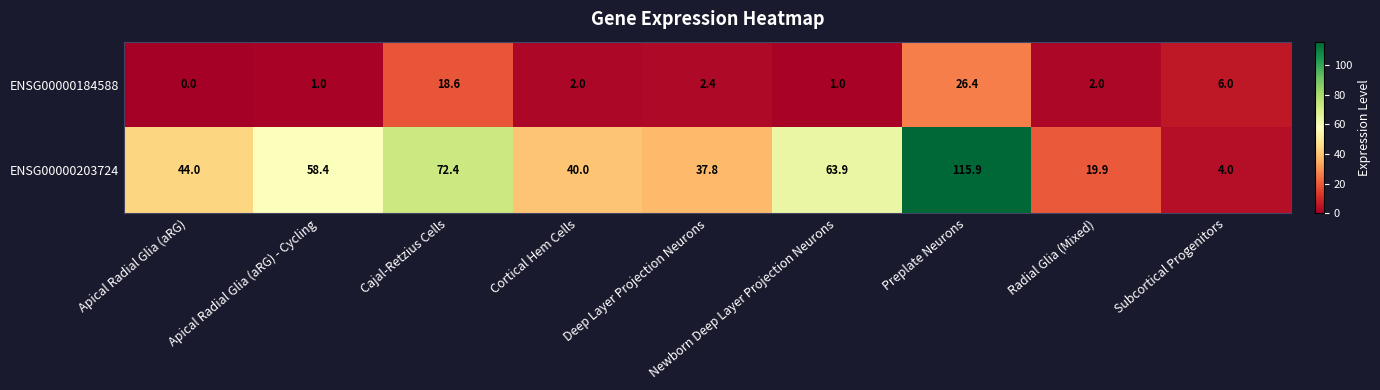

Which series has the largest range (max minus min)?

ENSG00000203724